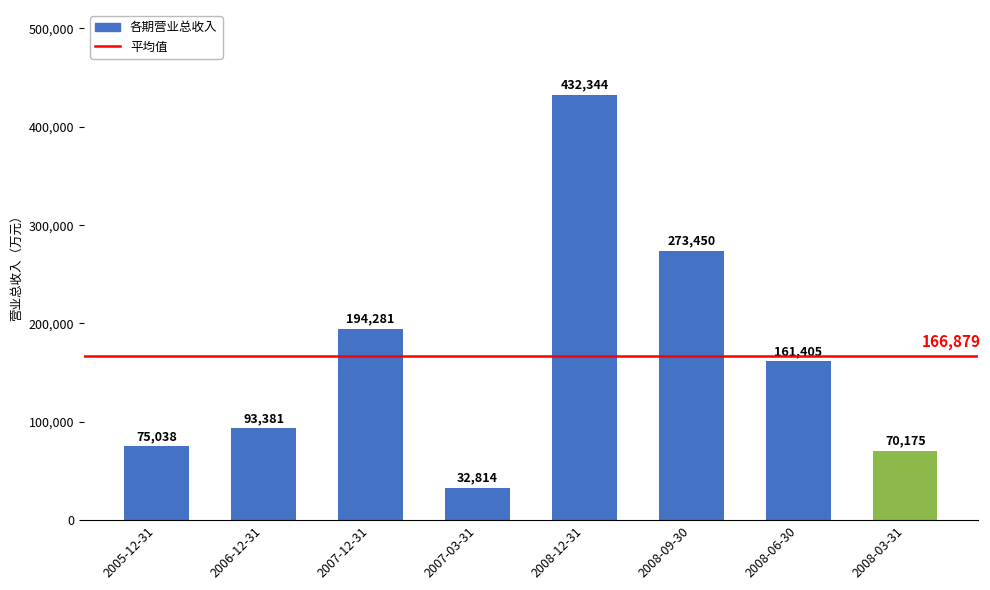

Reading left to right, transcribe all the data shown in this chart.

75038	93381	194281	32814	432344	273450	161405	70175